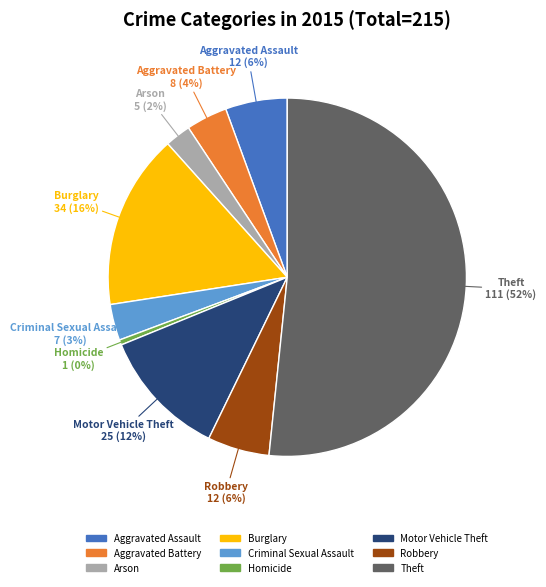

Do Homicide and Criminal Sexual Assault together represent more than half of the pie?

No